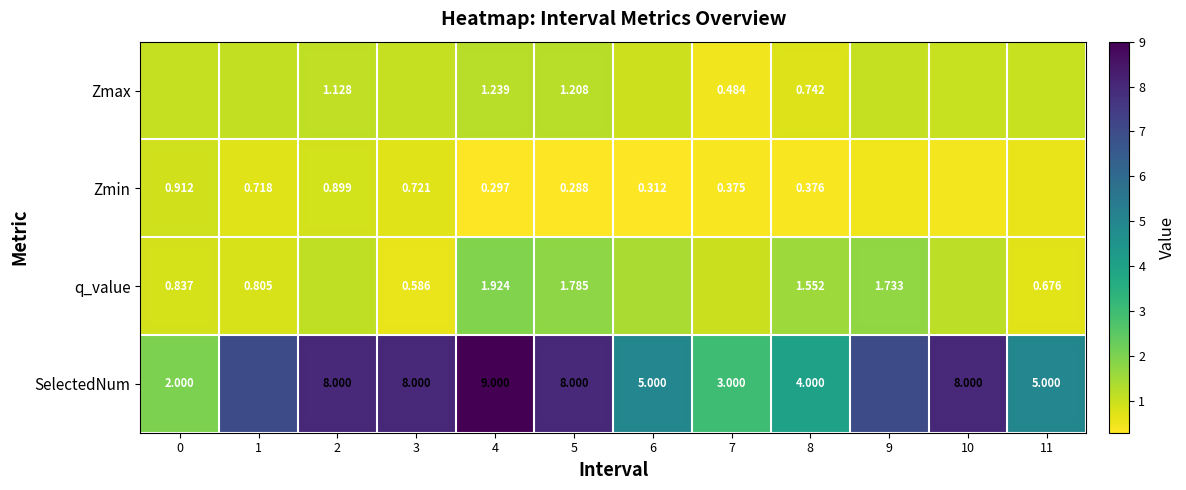

Is the value of SelectedNum at 4 greater than the value of Zmax at 8?

Yes